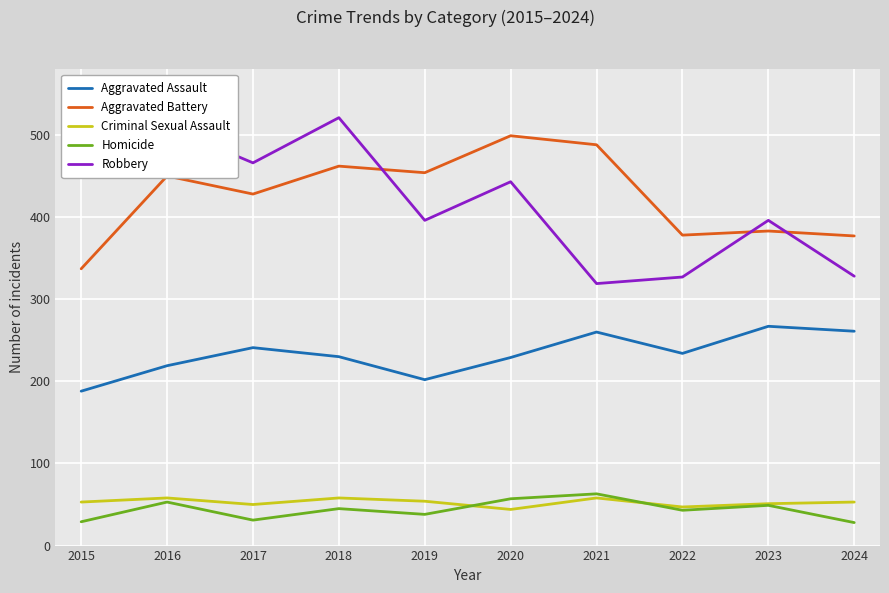

How many lines are shown in the chart?

5